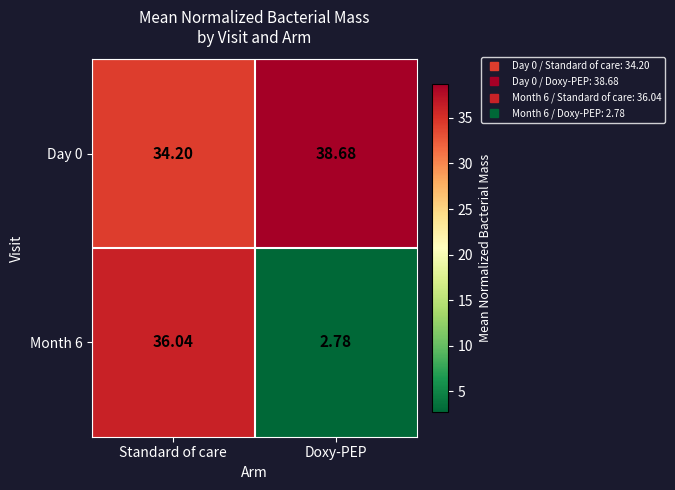

How many series are shown in this chart?

2